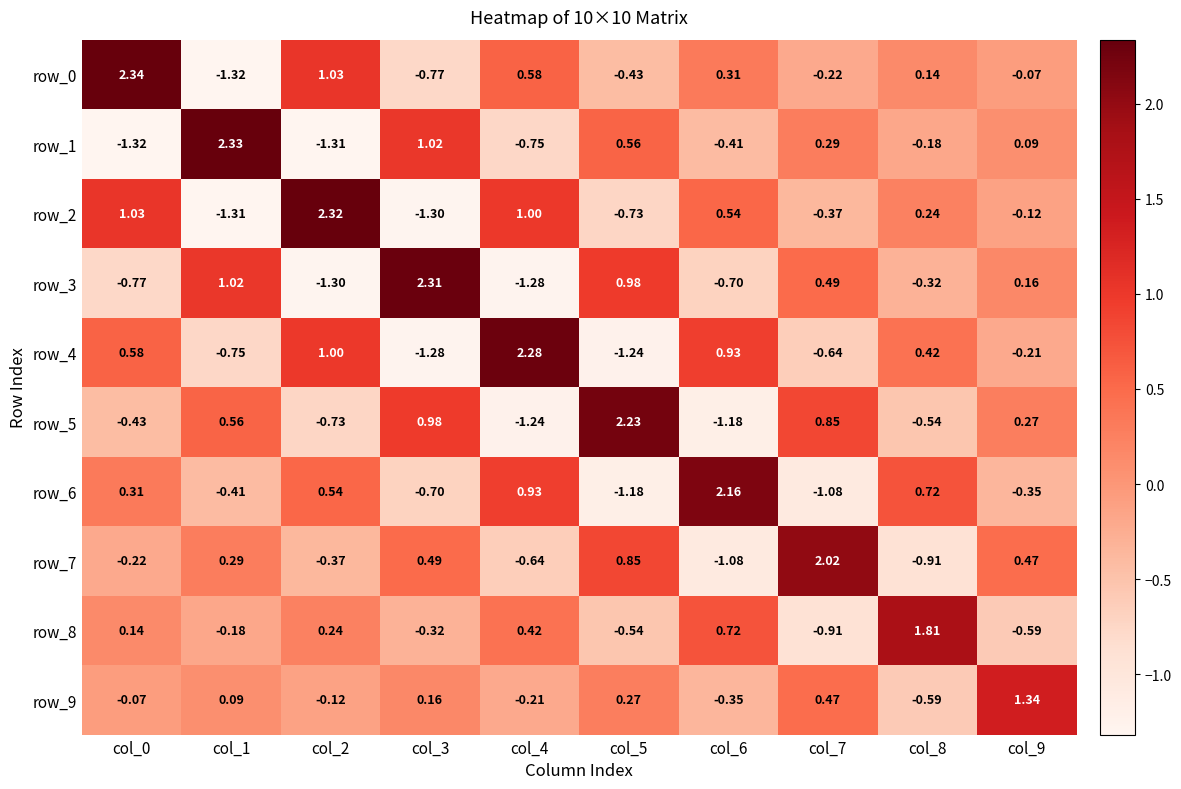

Is the value of row_7 at col_5 greater than the value of row_3 at col_8?

Yes